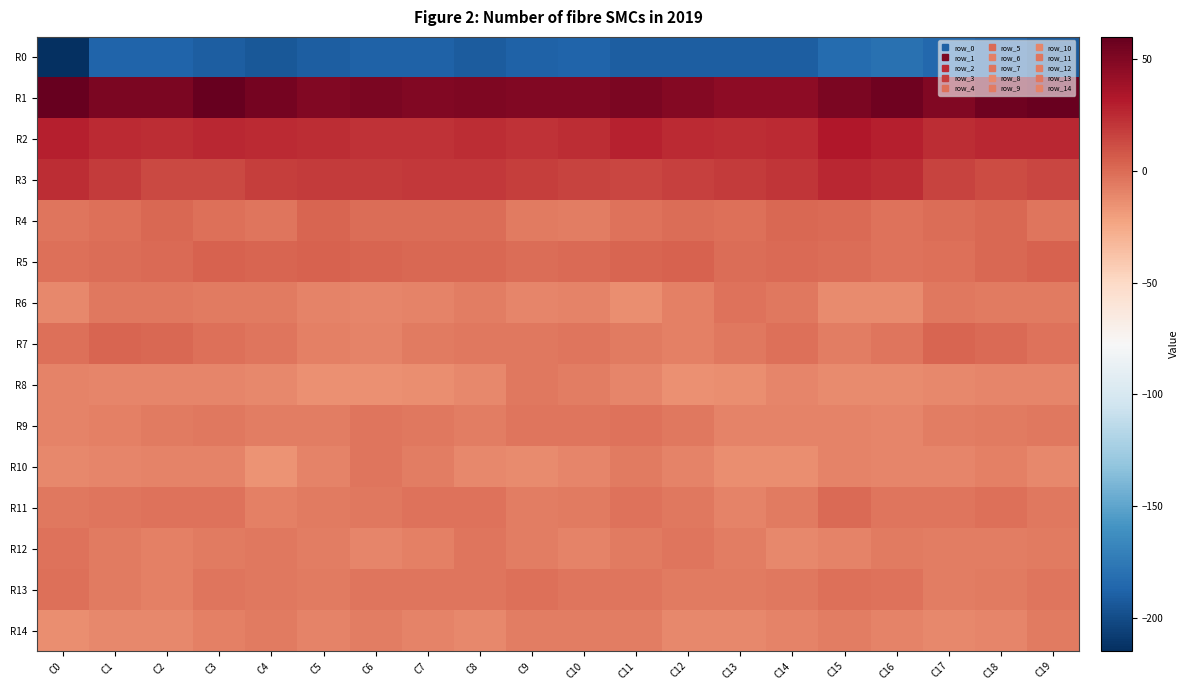

What is the total value across all series at C0?

-174.7